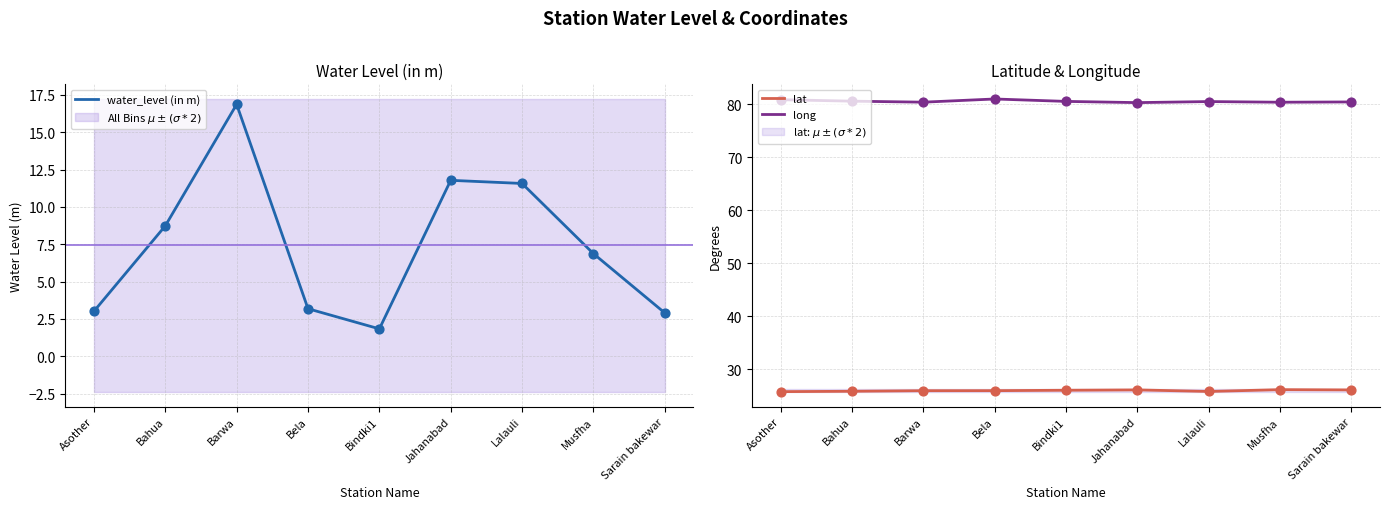

Which series has the largest total across all categories?

long